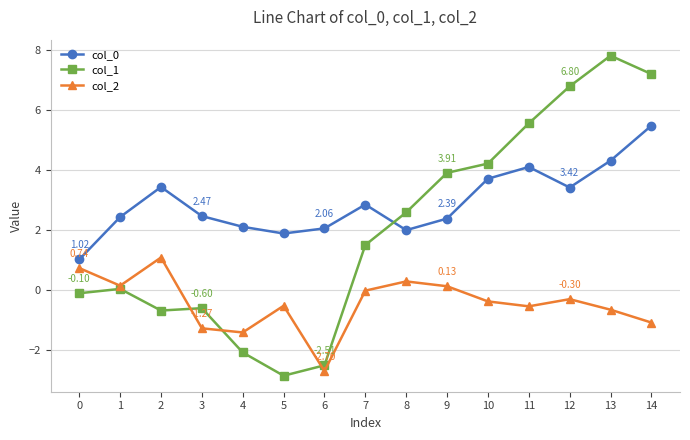

How many data points does each series have?

15